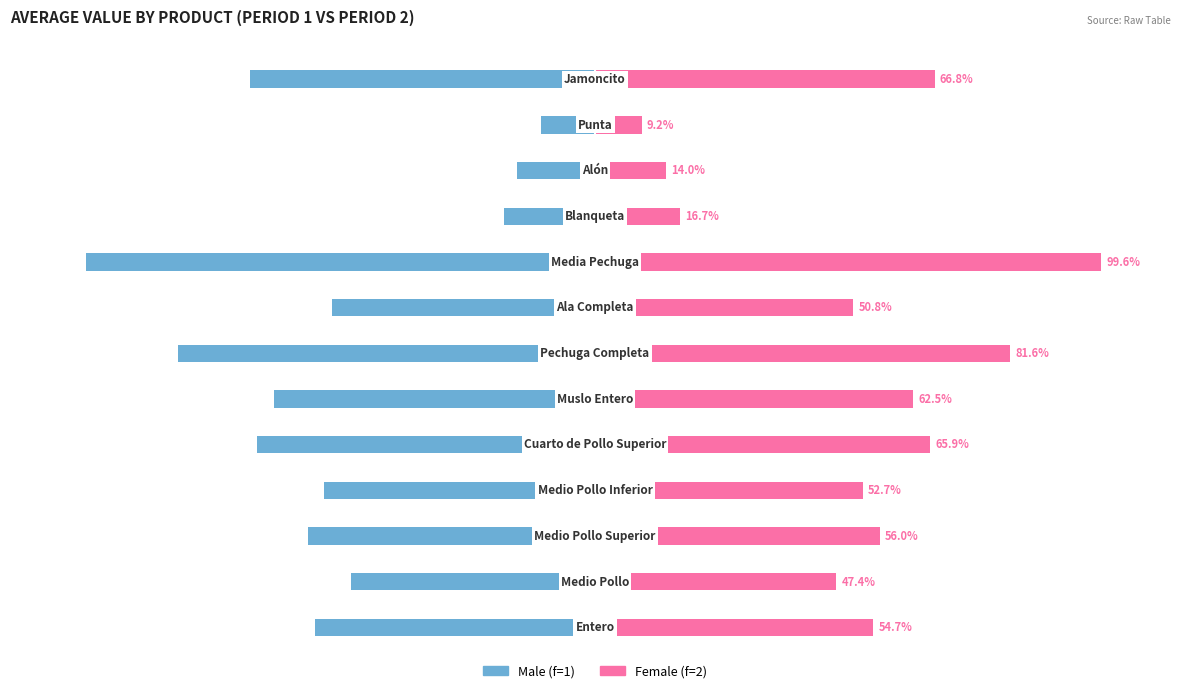

The Female series shows 8.3 at 9. True or false?

False